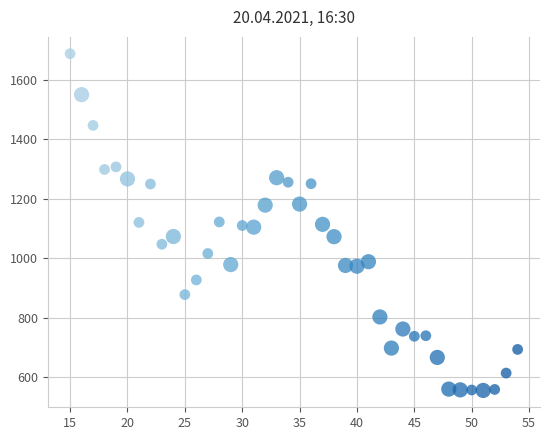

What is the range of X values (max minus min)?

39.0